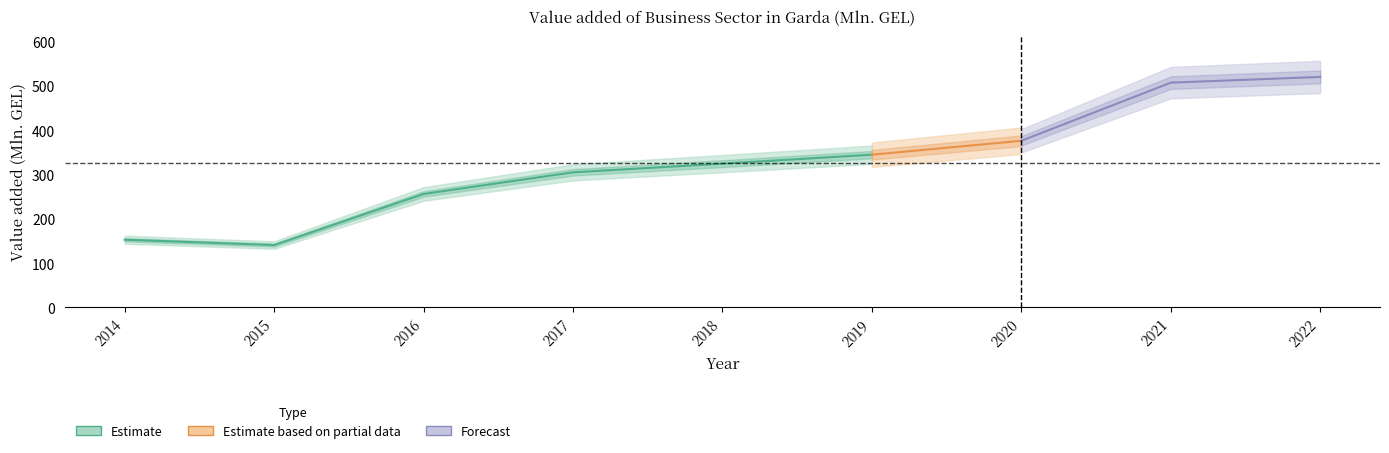

The value at 2015 is 140.9. True or false?

True